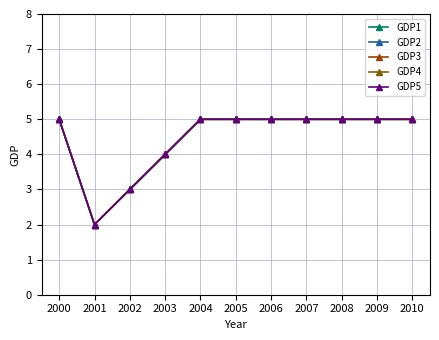

Reading left to right, list all the values displayed in this chart.

GDP1: 5	2	3	4	5	5	5	5	5	5	5
GDP2: 5	2	3	4	5	5	5	5	5	5	5
GDP3: 5	2	3	4	5	5	5	5	5	5	5
GDP4: 5	2	3	4	5	5	5	5	5	5	5
GDP5: 5	2	3	4	5	5	5	5	5	5	5